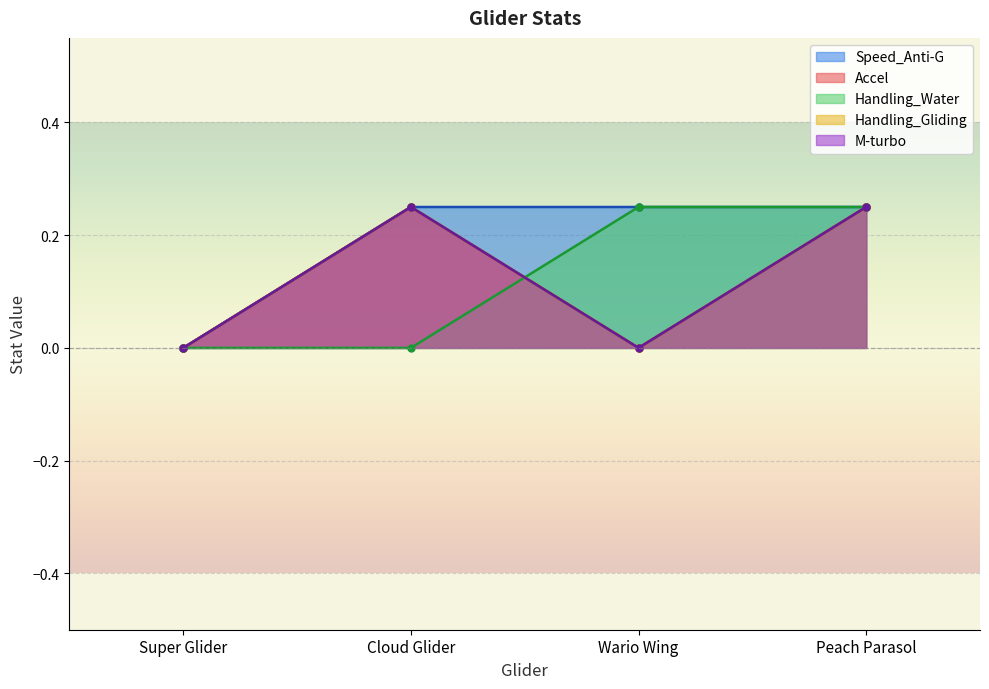

True or false: Handling_Gliding has more than 1 points higher than both neighbors.

False